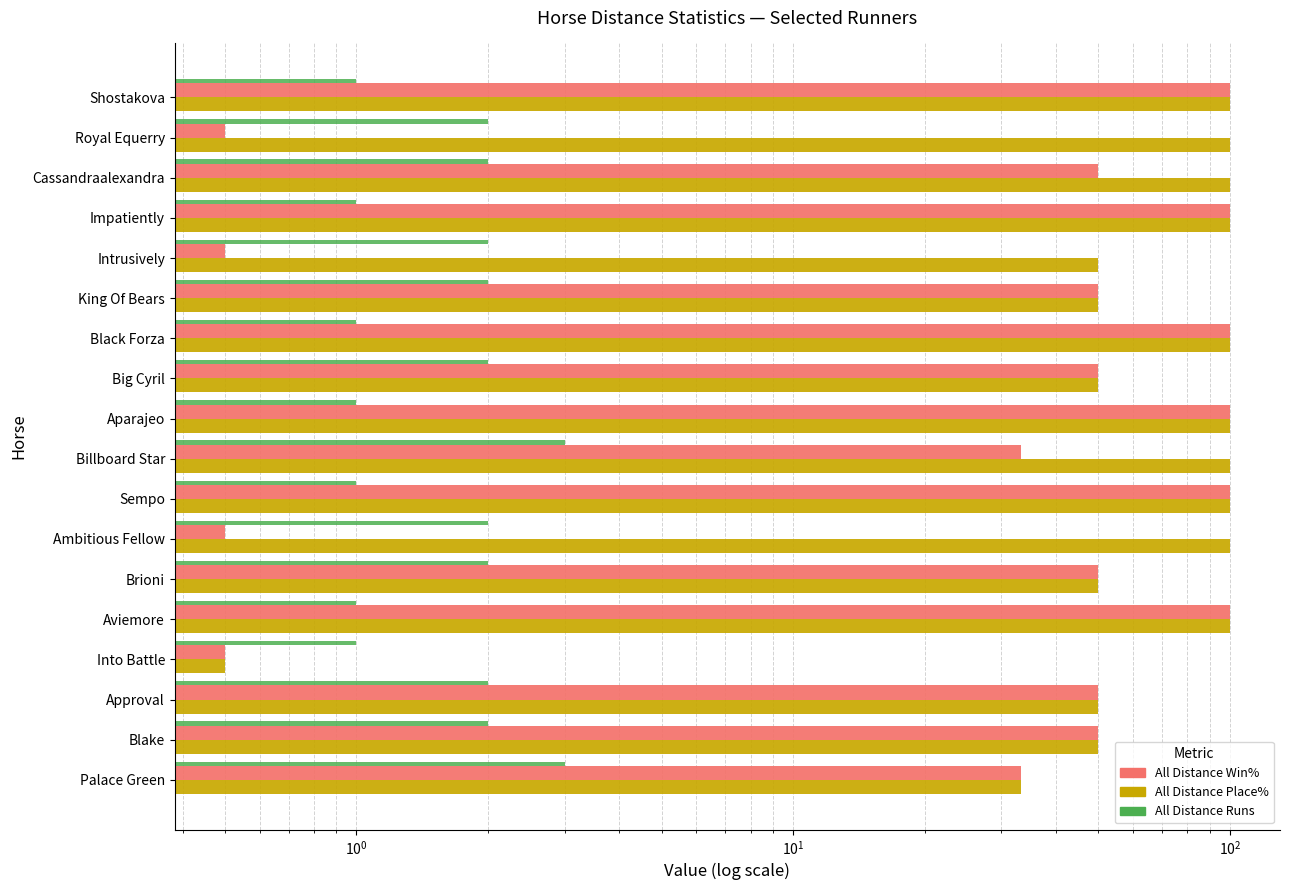

Between Cassandraalexandra and Black Forza, which is larger?

Black Forza